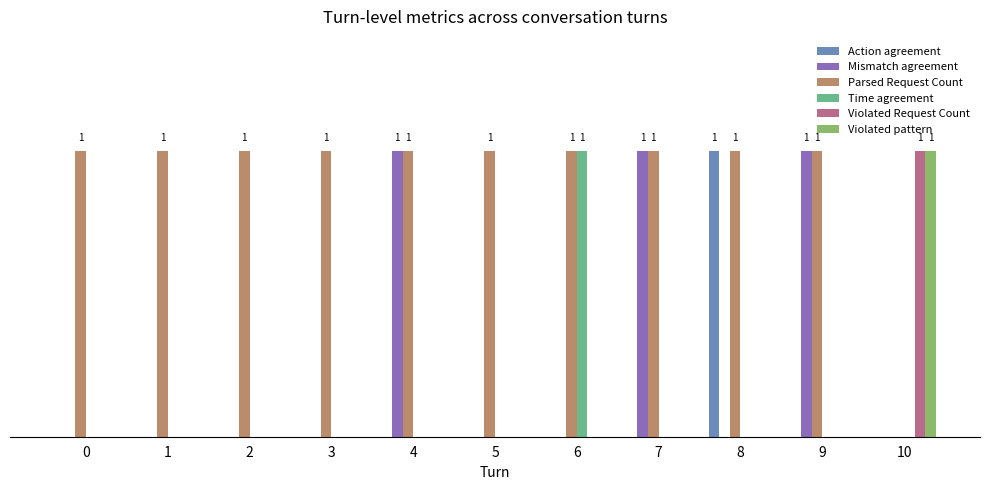

What are all the series names shown in the legend?

Action agreement, Mismatch agreement, Parsed Request Count, Time agreement, Violated Request Count, Violated pattern